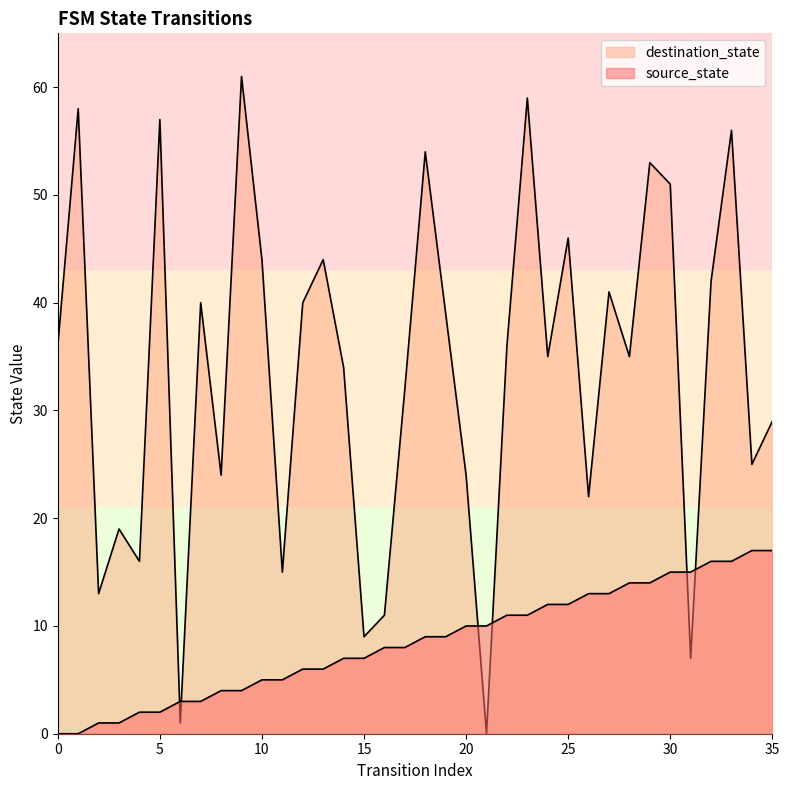

What is the value of the source_state point at the 4th from the left?

1